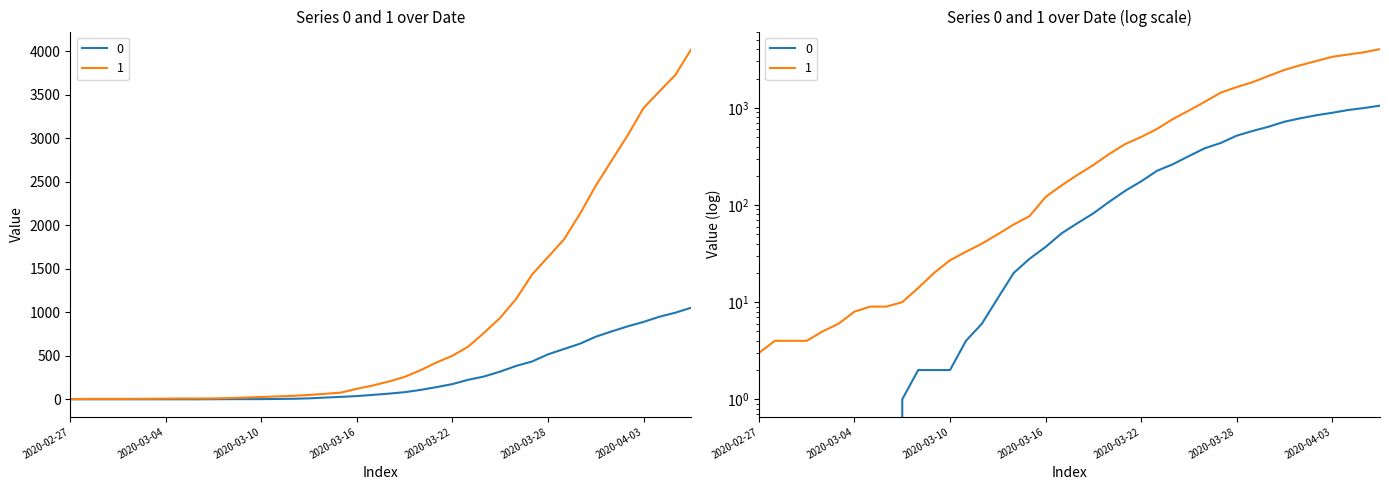

Reading left to right, what are all the values shown in this chart?

0: 2020-02-27=0	2020-02-28=0	2020-02-29=0	2020-03-01=0	2020-03-02=0	2020-03-03=0	2020-03-04=0	2020-03-05=0	2020-03-06=0	2020-03-07=1	2020-03-08=2	2020-03-09=2	2020-03-10=2	2020-03-11=4	2020-03-12=6	2020-03-13=11	2020-03-14=20	2020-03-15=28	2020-03-16=37	2020-03-17=51	2020-03-18=65	2020-03-19=82	2020-03-20=108	2020-03-21=140	2020-03-22=175	2020-03-23=225	2020-03-24=263	2020-03-25=319	2020-03-26=384	2020-03-27=435	2020-03-28=517	2020-03-29=578	2020-03-30=639	2020-03-31=720	2020-04-01=781	2020-04-02=839	2020-04-03=890	2020-04-04=950	2020-04-05=996	2020-04-06=1054
1: 2020-02-27=3	2020-02-28=4	2020-02-29=4	2020-03-01=4	2020-03-02=5	2020-03-03=6	2020-03-04=8	2020-03-05=9	2020-03-06=9	2020-03-07=10	2020-03-08=14	2020-03-09=20	2020-03-10=27	2020-03-11=33	2020-03-12=40	2020-03-13=50	2020-03-14=63	2020-03-15=77	2020-03-16=121	2020-03-17=159	2020-03-18=204	2020-03-19=258	2020-03-20=335	2020-03-21=424	2020-03-22=501	2020-03-23=607	2020-03-24=768	2020-03-25=938	2020-03-26=1155	2020-03-27=1435	2020-03-28=1636	2020-03-29=1838	2020-03-30=2131	2020-03-31=2457	2020-04-01=2747	2020-04-02=3035	2020-04-03=3351	2020-04-04=3542	2020-04-05=3731	2020-04-06=4028